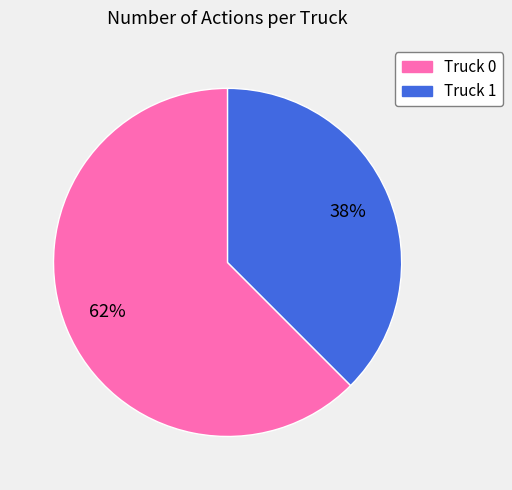

Does Truck 0 account for over 50% of the chart?

Yes